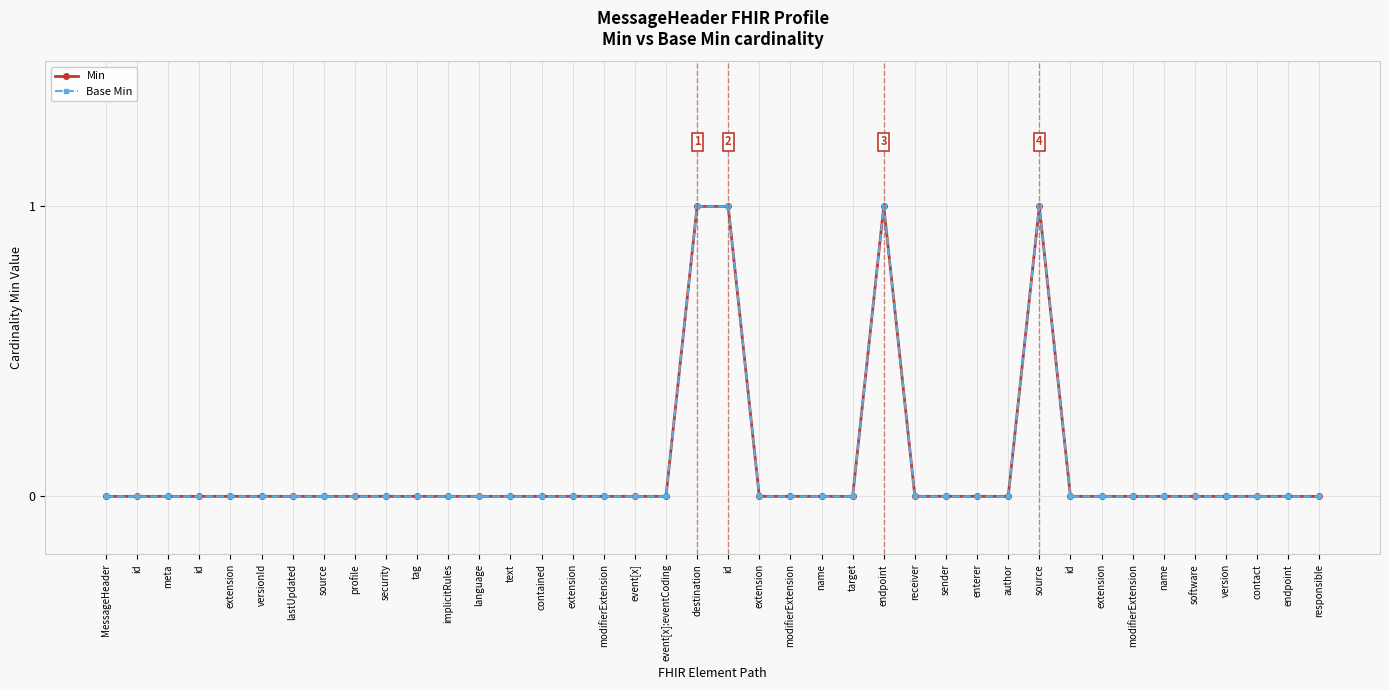

Reading left to right, list all the values displayed in this chart.

Min: MessageHeader=0	id=0	meta=0	id=0	extension=0	versionId=0	lastUpdated=0	source=0	profile=0	security=0	tag=0	implicitRules=0	language=0	text=0	contained=0	extension=0	modifierExtension=0	event[x]=0	event[x]:eventCoding=0	destination=1	id=1	extension=0	modifierExtension=0	name=0	target=0	endpoint=1	receiver=0	sender=0	enterer=0	author=0	source=1	id=0	extension=0	modifierExtension=0	name=0	software=0	version=0	contact=0	endpoint=0	responsible=0
Base Min: MessageHeader=0	id=0	meta=0	id=0	extension=0	versionId=0	lastUpdated=0	source=0	profile=0	security=0	tag=0	implicitRules=0	language=0	text=0	contained=0	extension=0	modifierExtension=0	event[x]=0	event[x]:eventCoding=0	destination=1	id=1	extension=0	modifierExtension=0	name=0	target=0	endpoint=1	receiver=0	sender=0	enterer=0	author=0	source=1	id=0	extension=0	modifierExtension=0	name=0	software=0	version=0	contact=0	endpoint=0	responsible=0